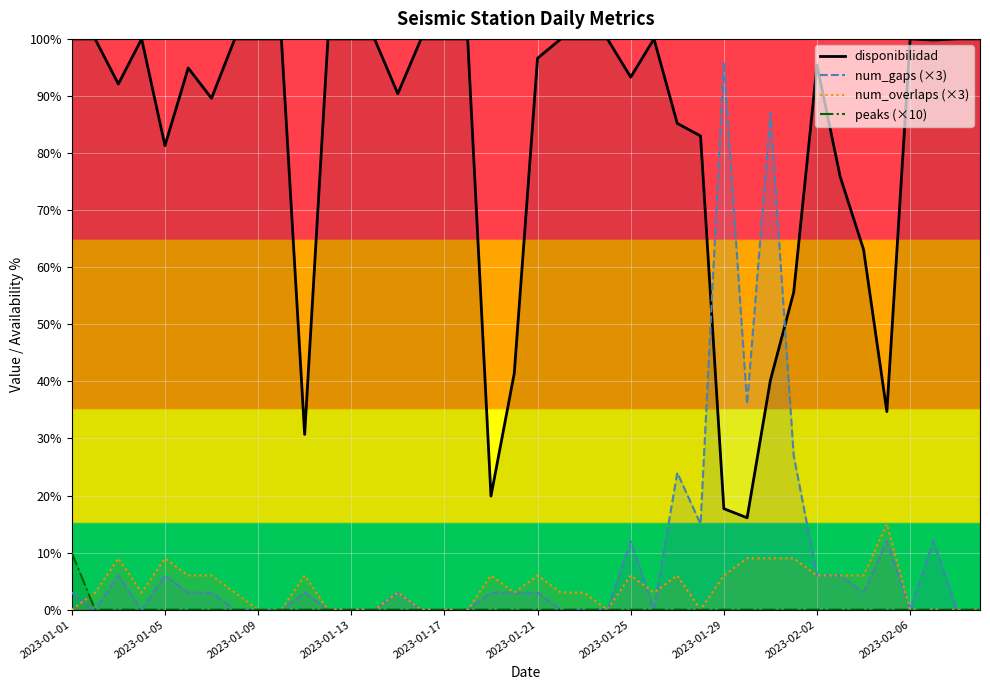

What is the maximum value for num_overlaps (×3)?

15.0